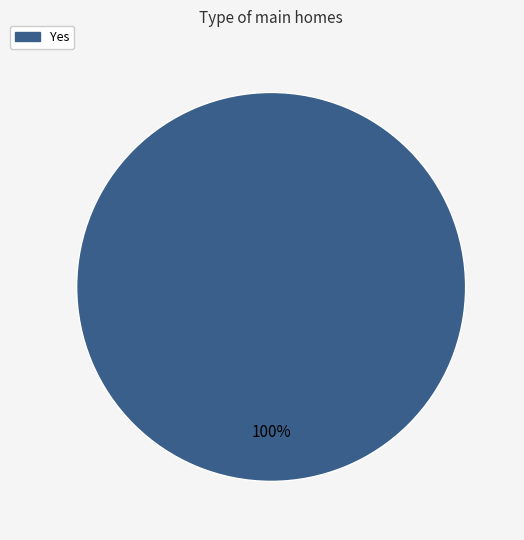

Is there any slice that represents more than half of the pie?

Yes